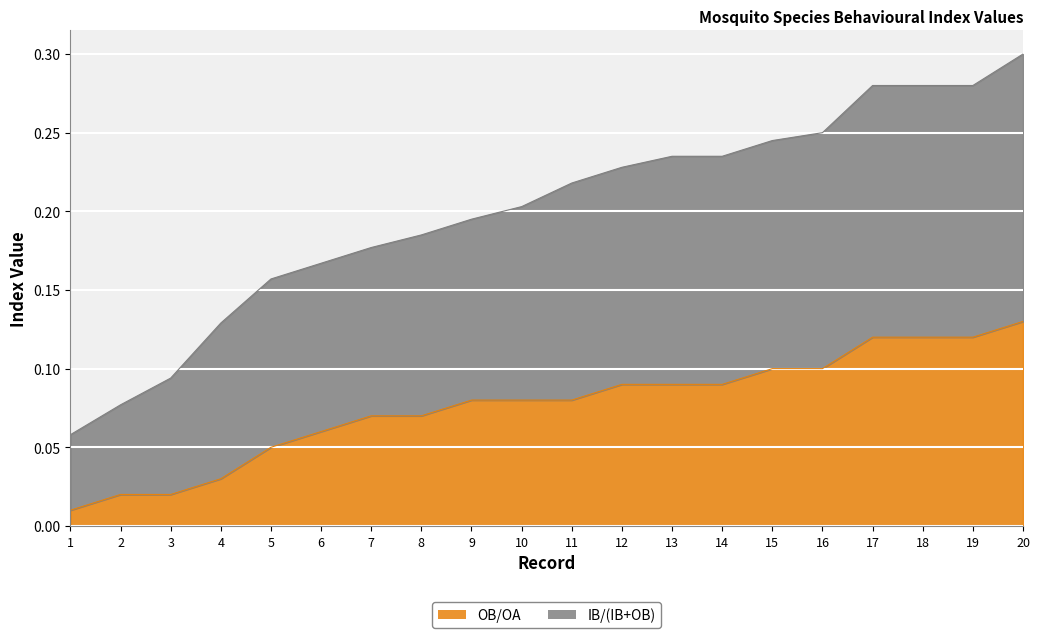

How many lines are shown in the chart?

2